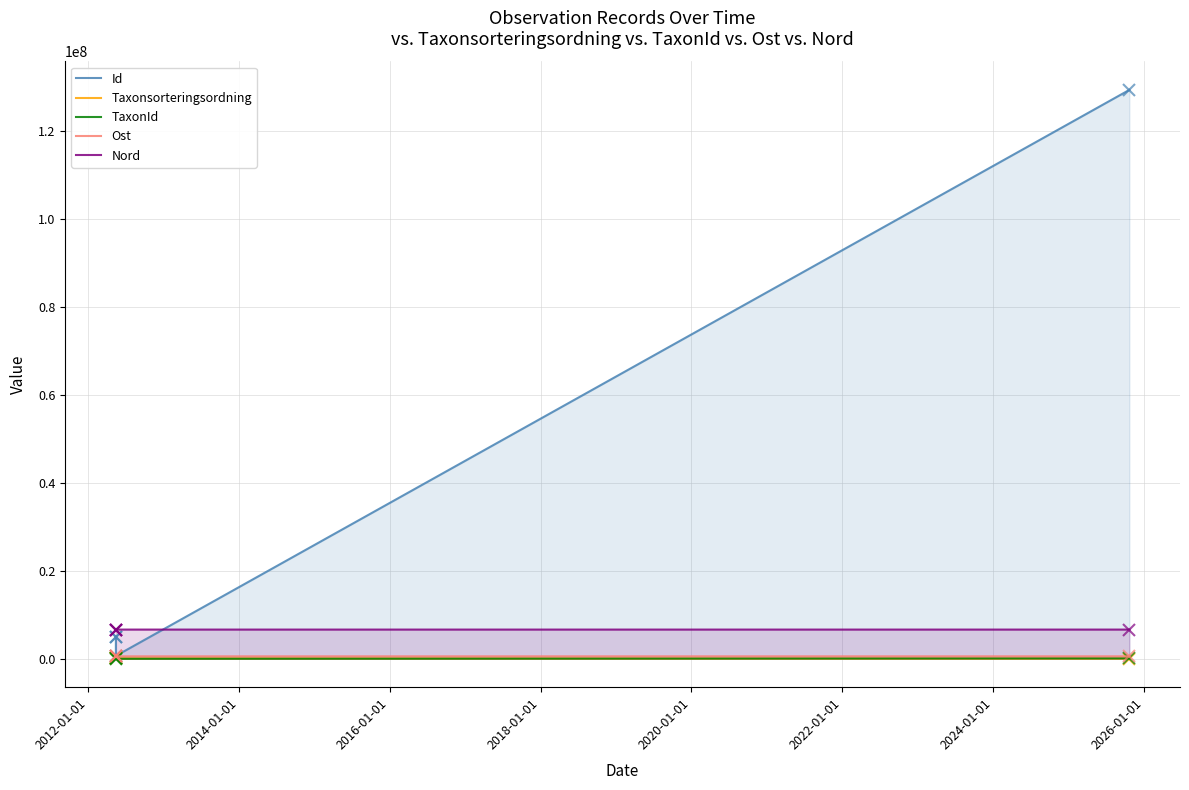

How many lines are shown in the chart?

5